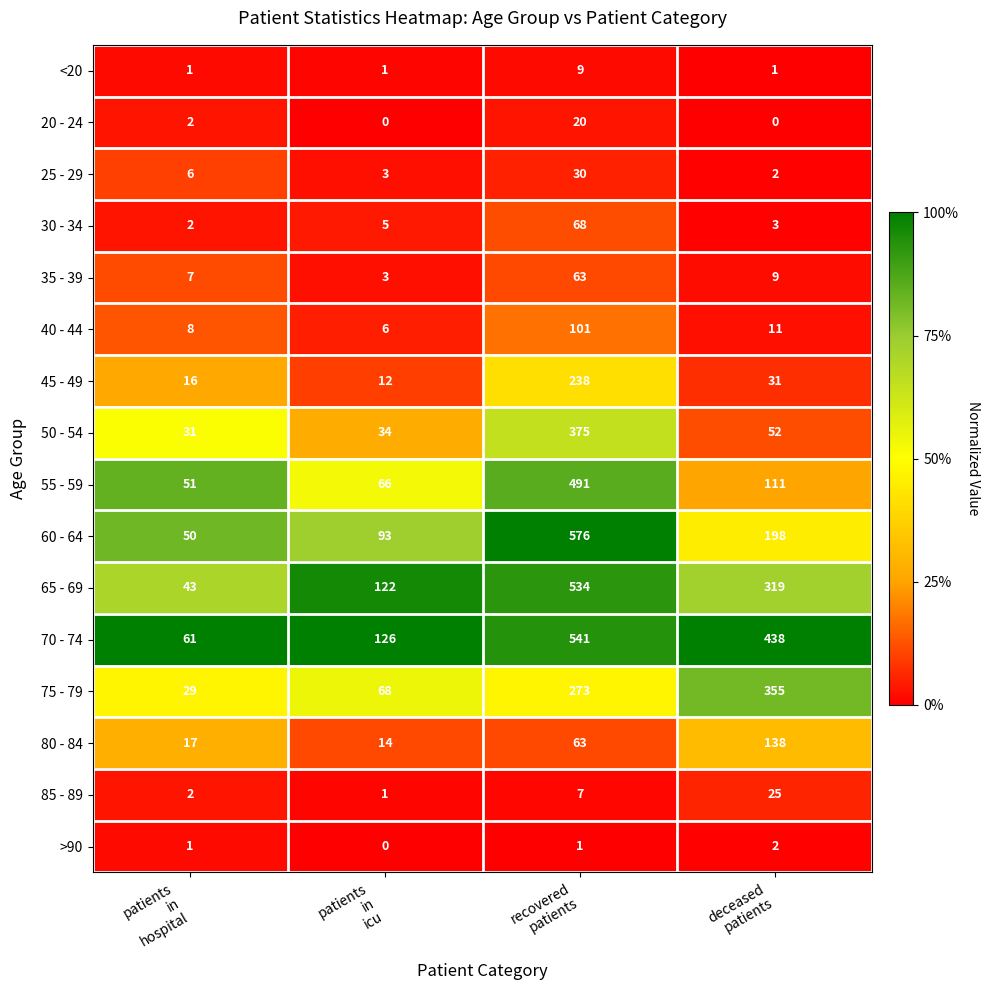

What is the sum of all 30 - 34 values?

78